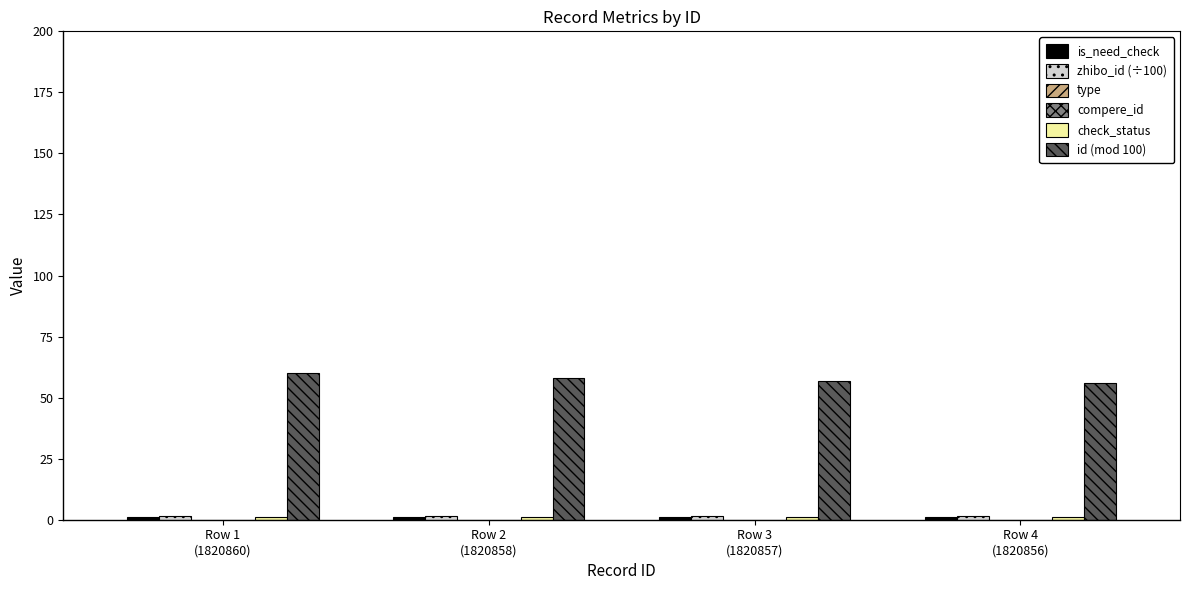

True or false: id (mod 100) has a value of 100.6 at Row 3
(1820857).

False